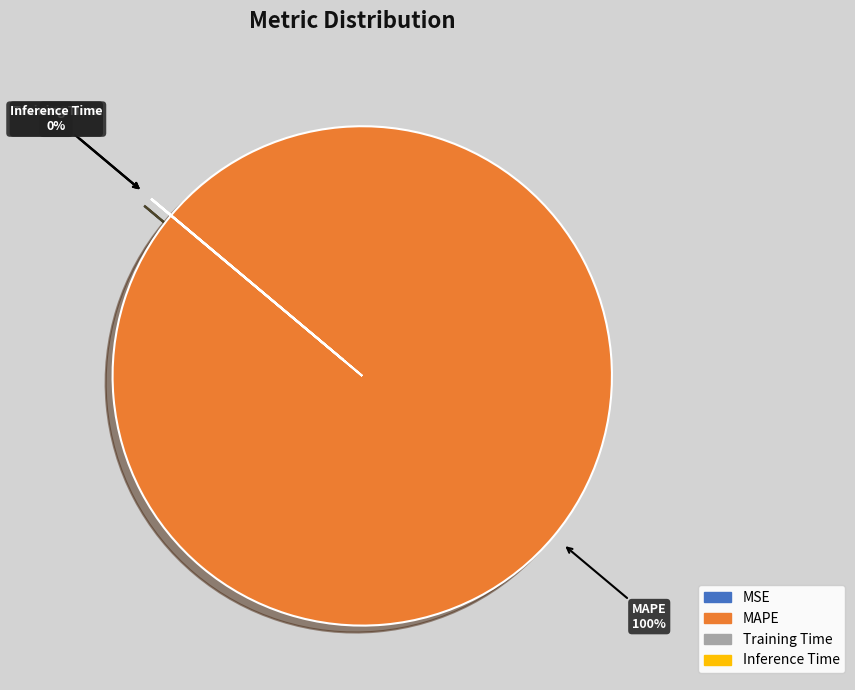

What percentage is the MAPE slice, to the nearest percent?

100%